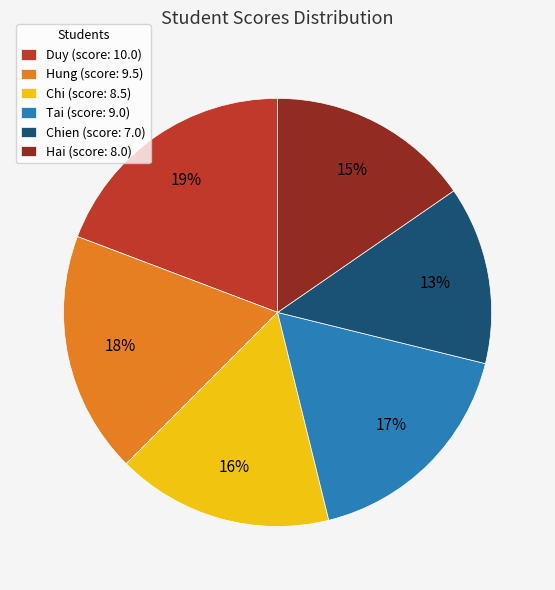

Rank the categories by value from highest to lowest.

Duy (score: 10.0), Hung (score: 9.5), Tai (score: 9.0), Chi (score: 8.5), Hai (score: 8.0), Chien (score: 7.0)